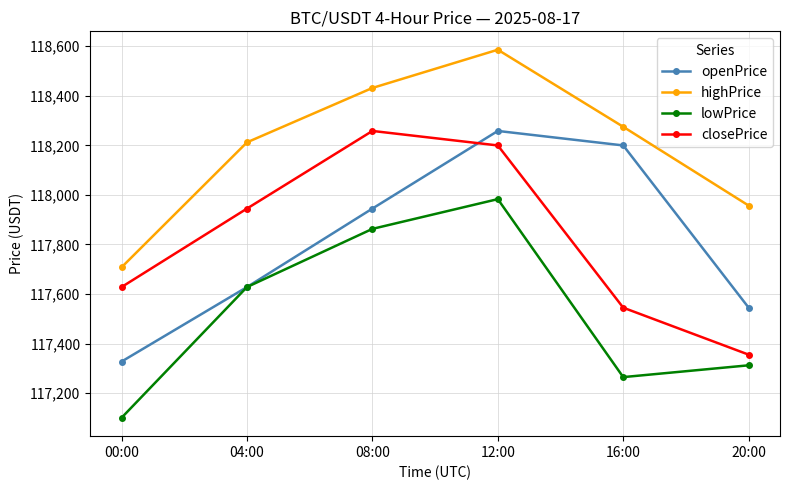

Reading left to right, what are all the values shown in this chart?

openPrice: 117327.7	117628.3	117944.9	118258.1	118199.6	117545.1
highPrice: 117708.0	118212.1	118431.5	118585.7	118274.8	117957.0
lowPrice: 117101.0	117628.3	117863.0	117983.0	117265.0	117312.6
closePrice: 117628.3	117944.9	118258.1	118199.6	117545.1	117355.6